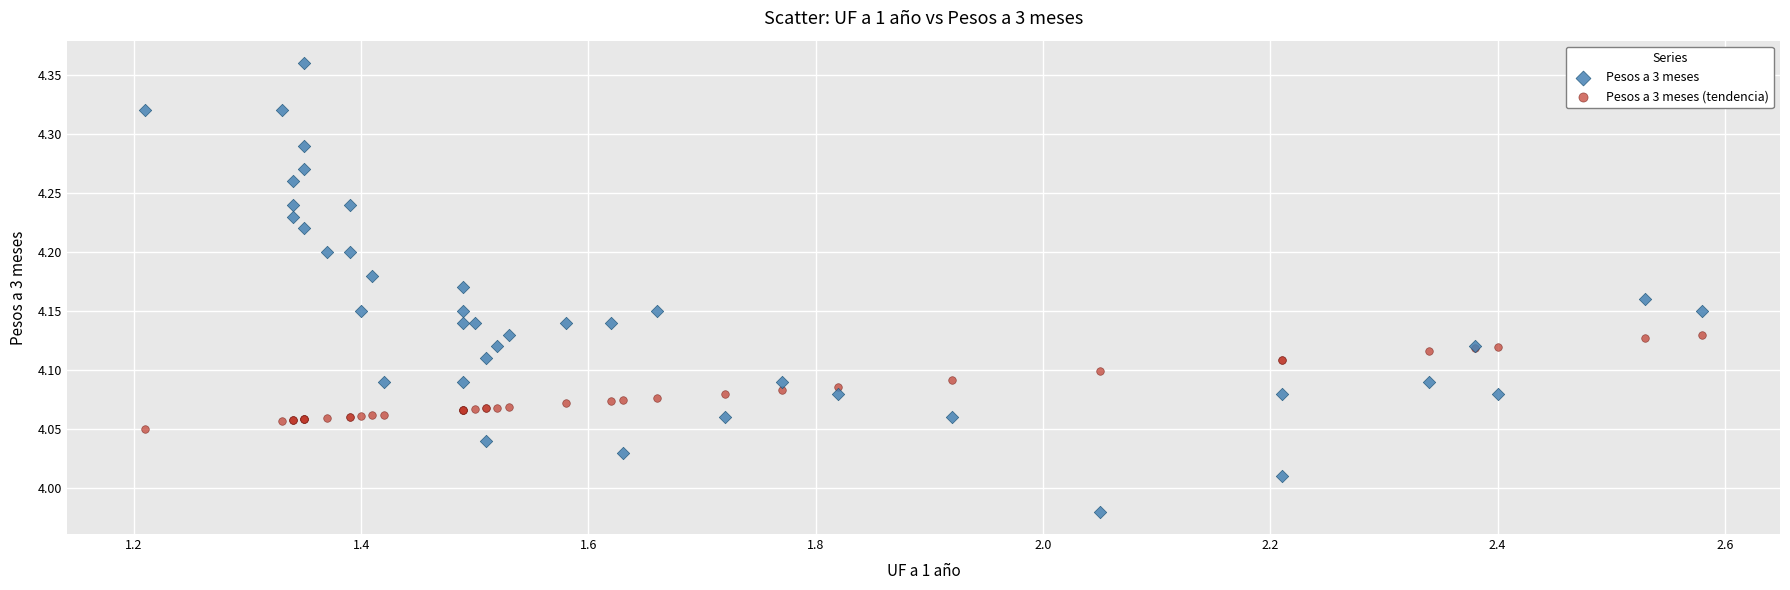

What are all the series names shown in the legend?

Pesos a 3 meses, Pesos a 3 meses (tendencia)